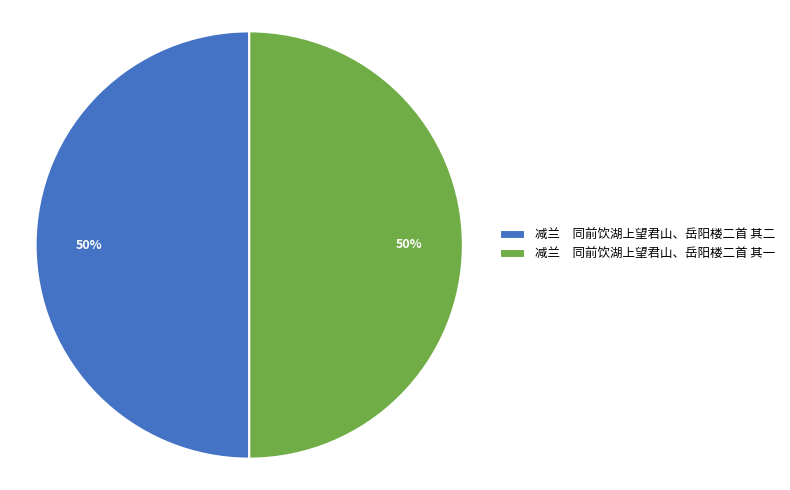

Approximately how many times larger is the value at 减兰 同前饮湖上望君山、岳阳楼二首 其一 compared to 减兰 同前饮湖上望君山、岳阳楼二首 其二?

1.0